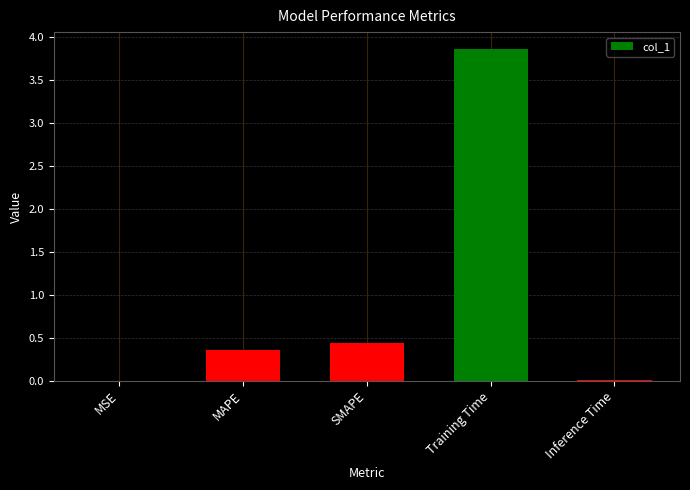

The chart shows a value of 3.9 at Training Time. True or false?

True